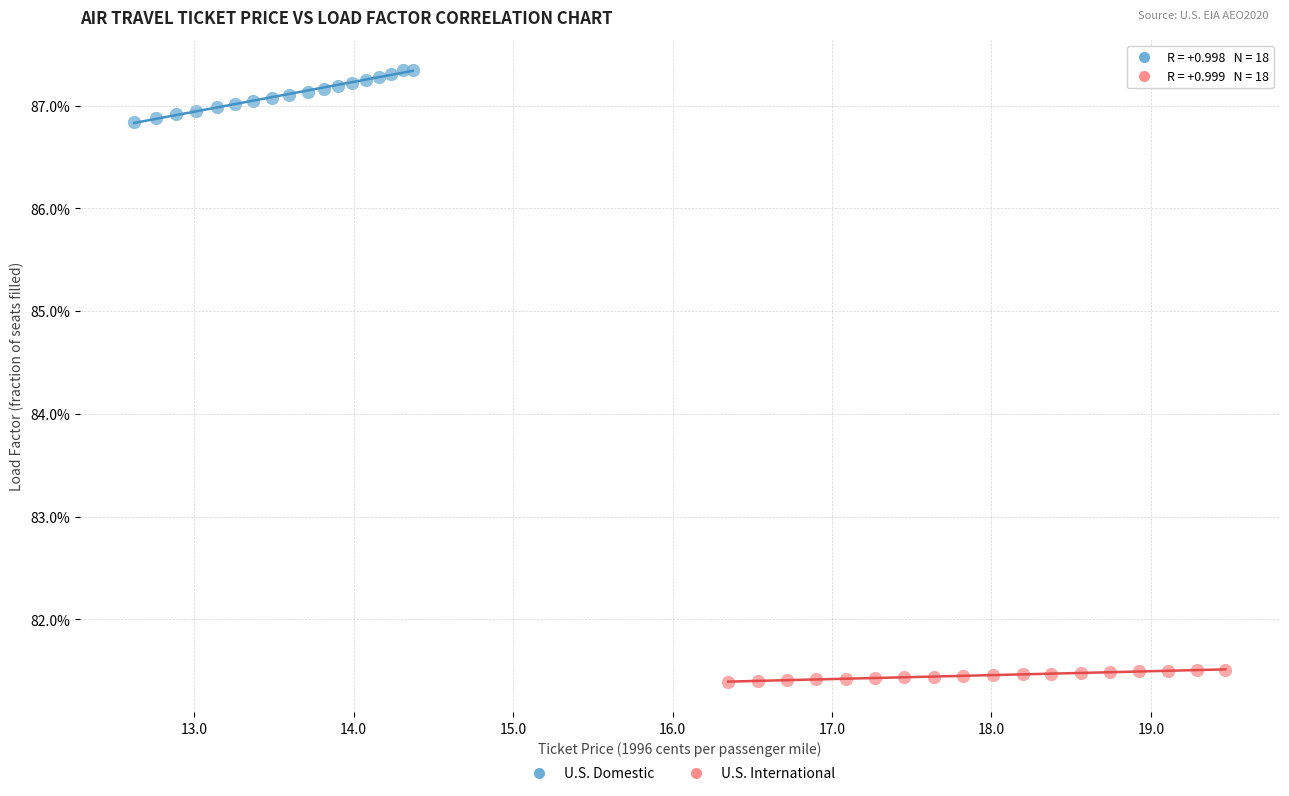

What are all the series names shown in the legend?

U.S. Domestic, U.S. International